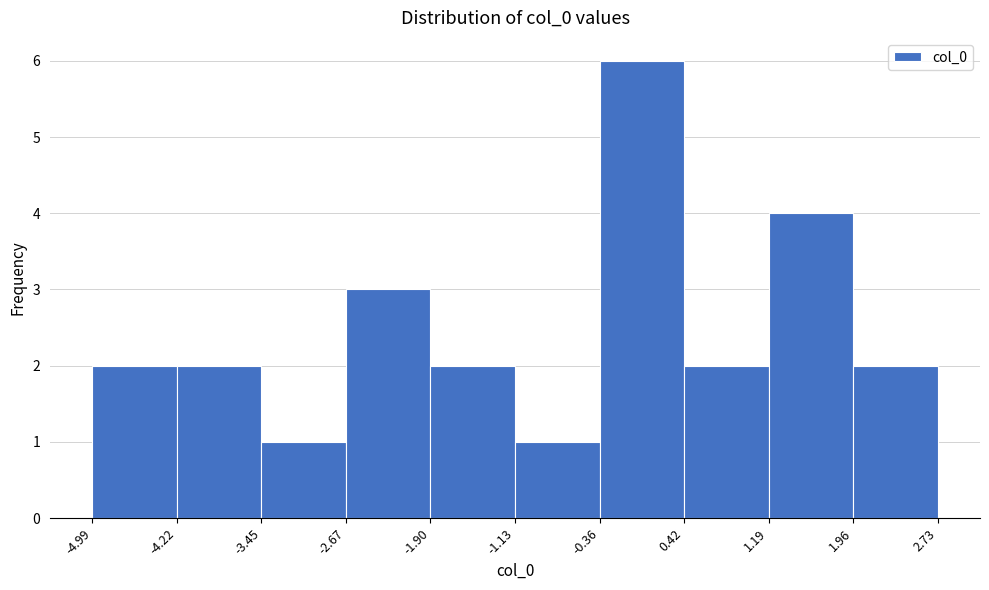

Over which range of the x-axis is the bar tallest?

-0.36 to 0.42